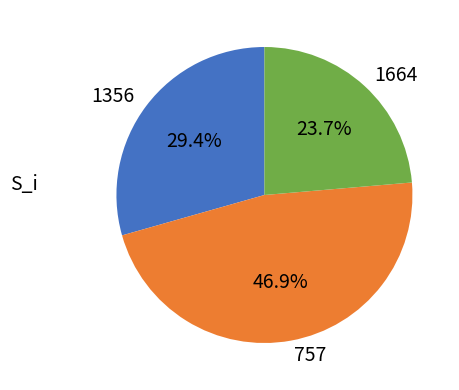

What portion of the pie excludes 757?

53.1%